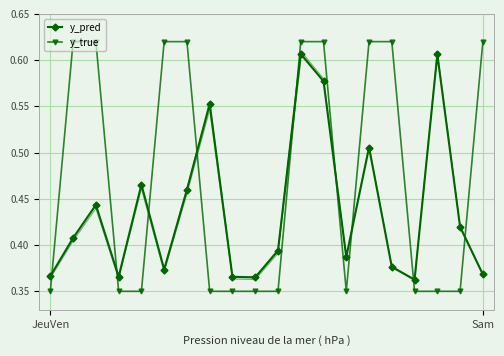

What is the minimum value shown in the chart?

0.3